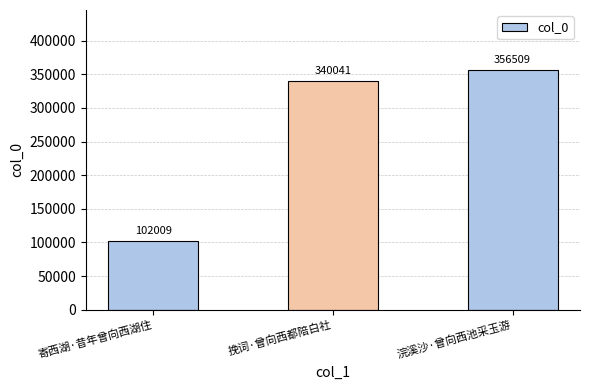

True or false: the data shows 169999 at 寄西湖·昔年曾向西湖住.

False